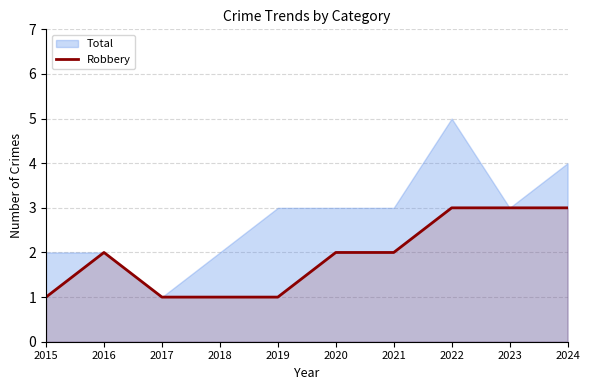

Is it true that Robbery equals 5 at 2024?

False